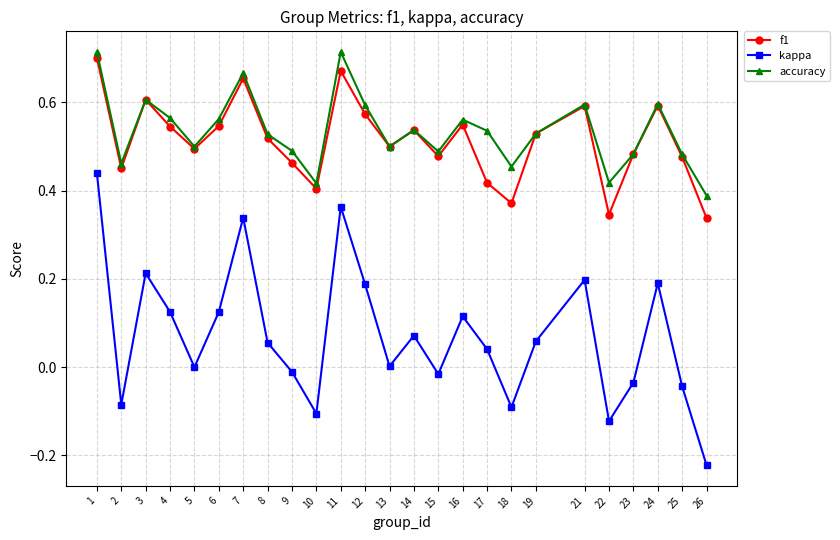

How many interior local peaks does the accuracy series have?

7